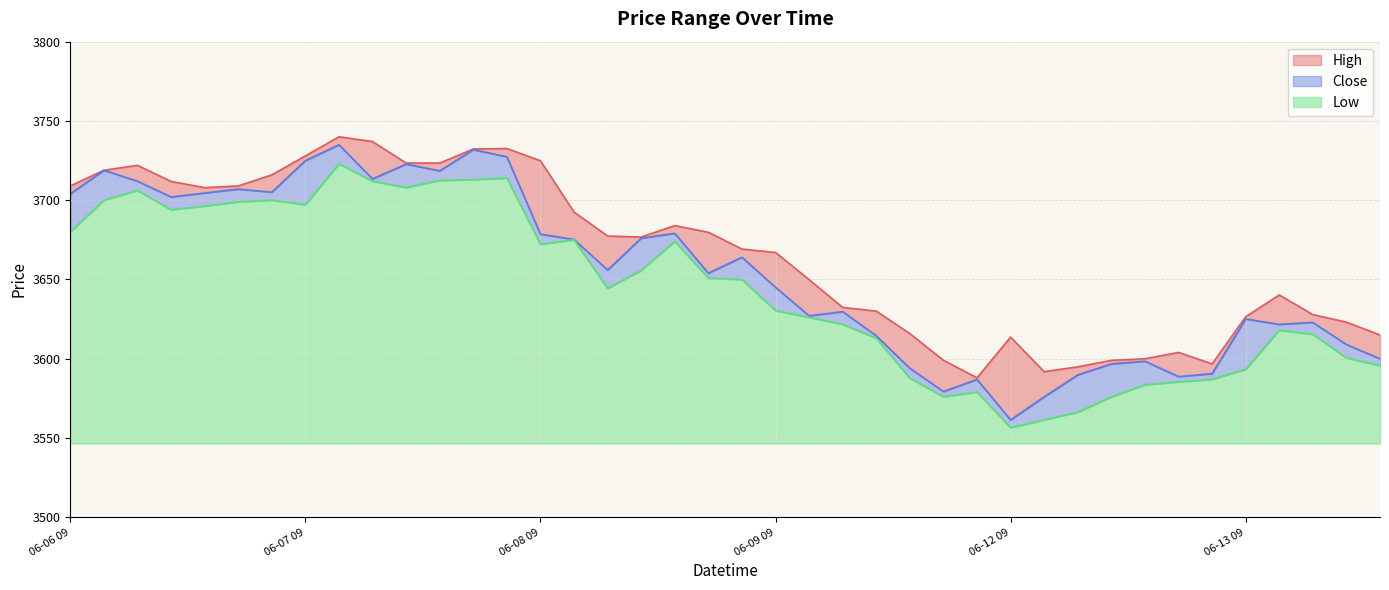

What is the spread (max minus min) of values at 06-07 14?

19.3